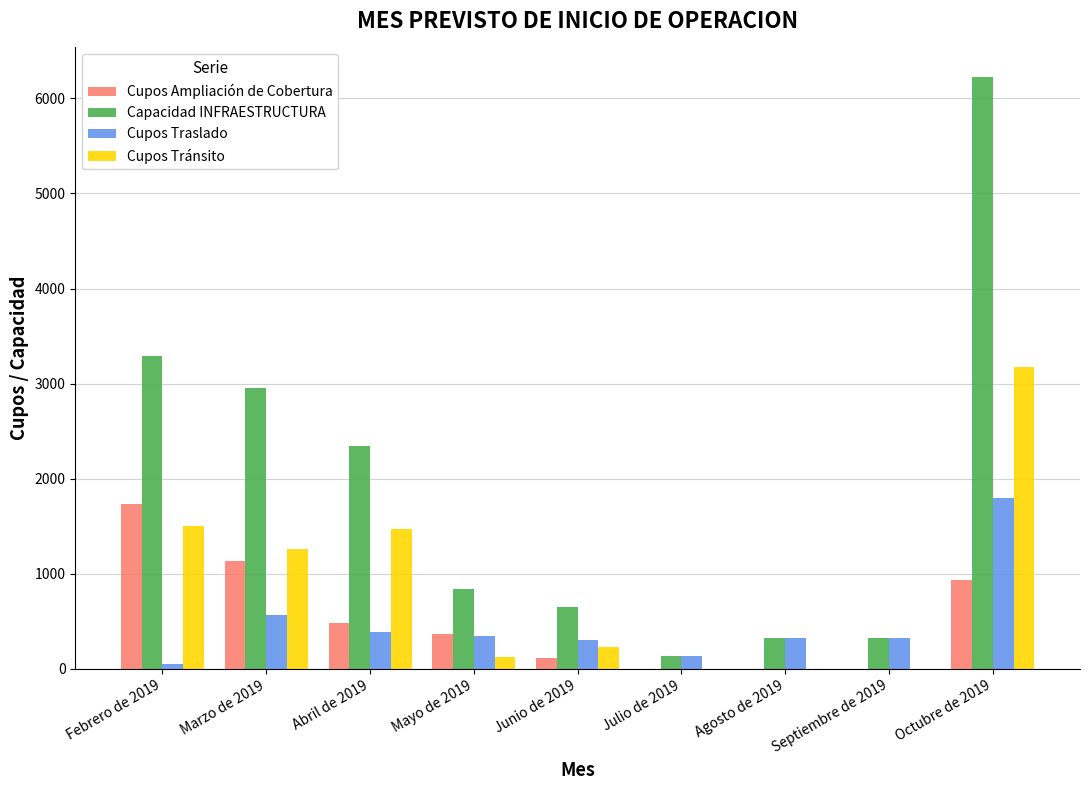

What is the spread (max minus min) of values at Septiembre de 2019?

320